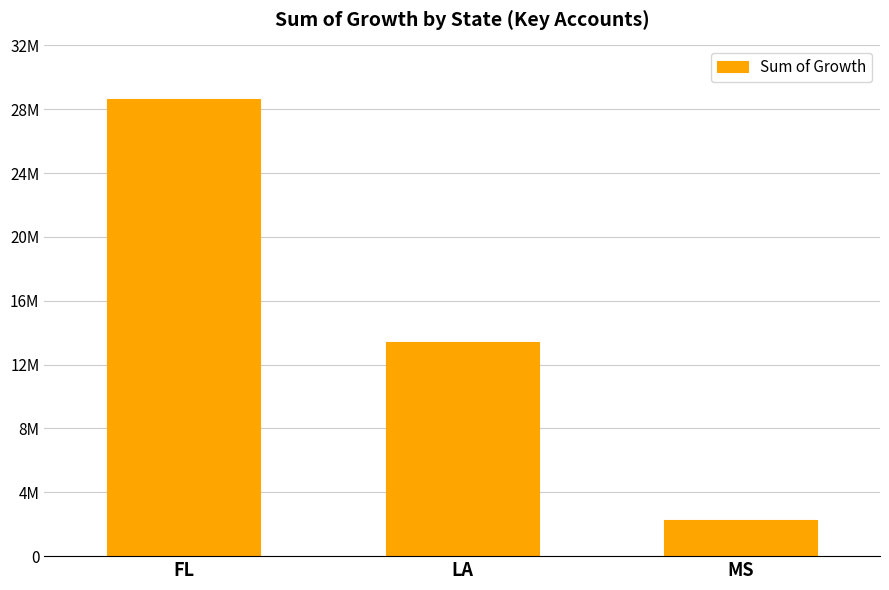

Are the bars horizontal?

No